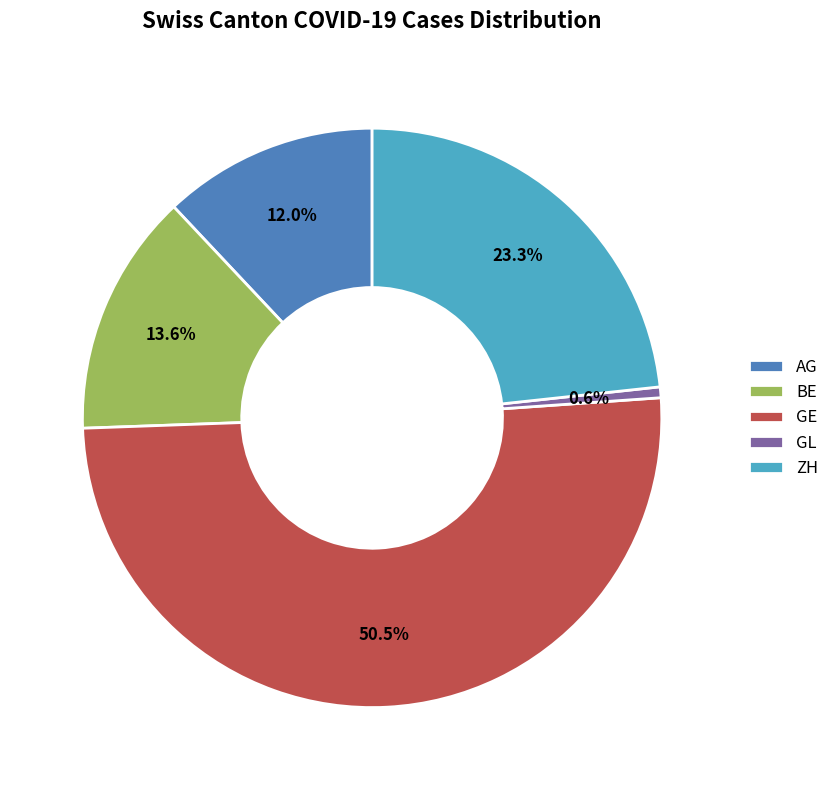

Which slice is the smallest?

GL